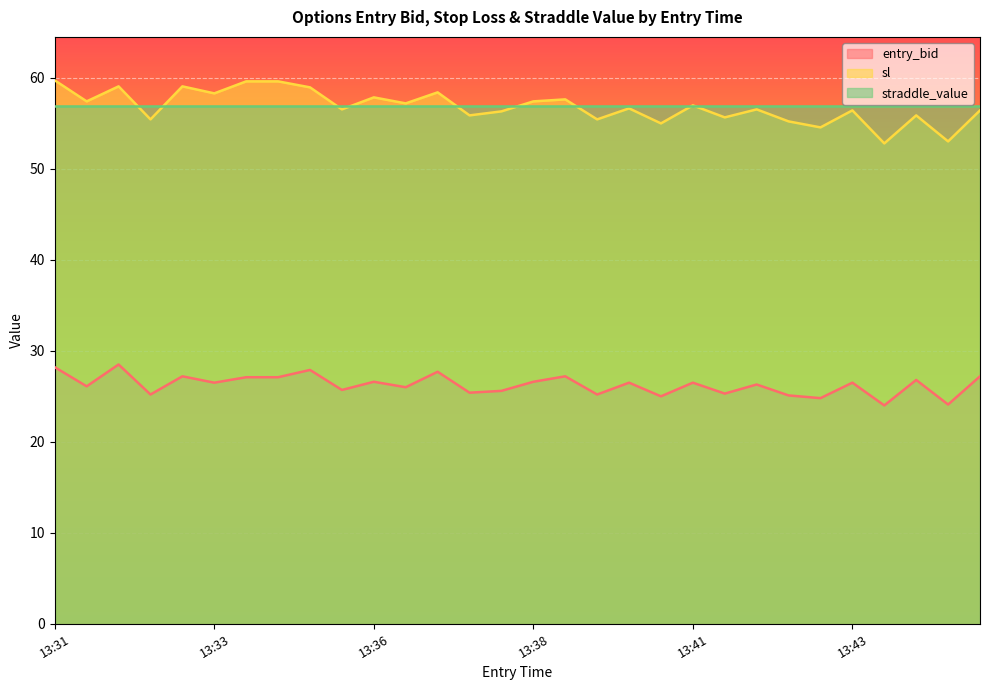

What are all the series names shown in the legend?

entry_bid, sl, straddle_value